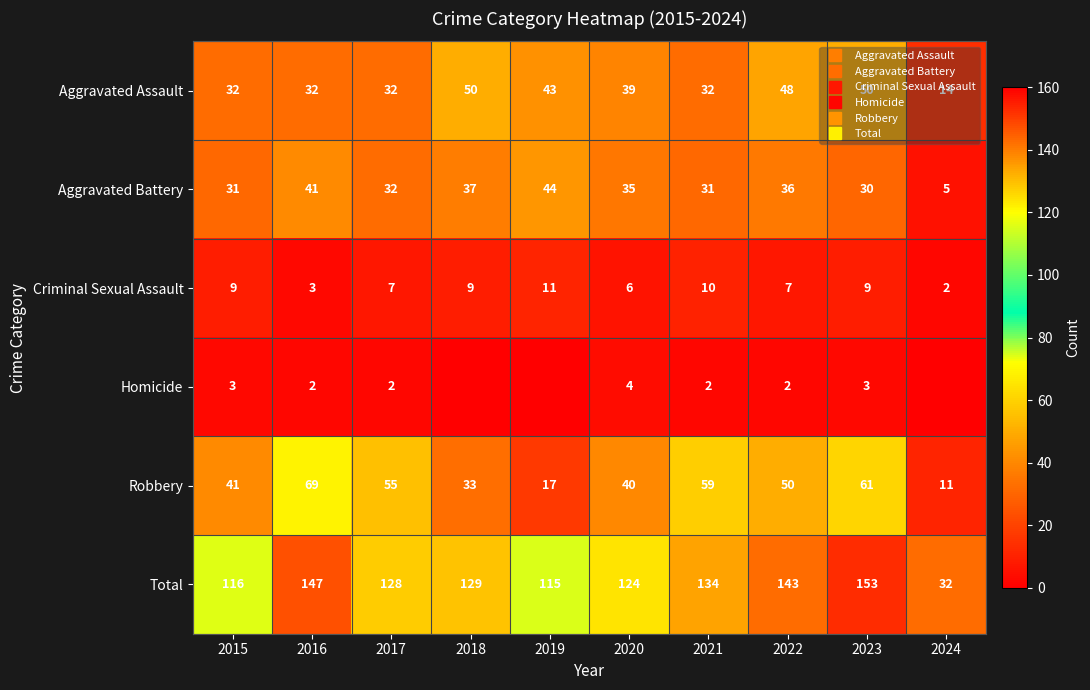

How many data points in Aggravated Battery are less than 35?

5